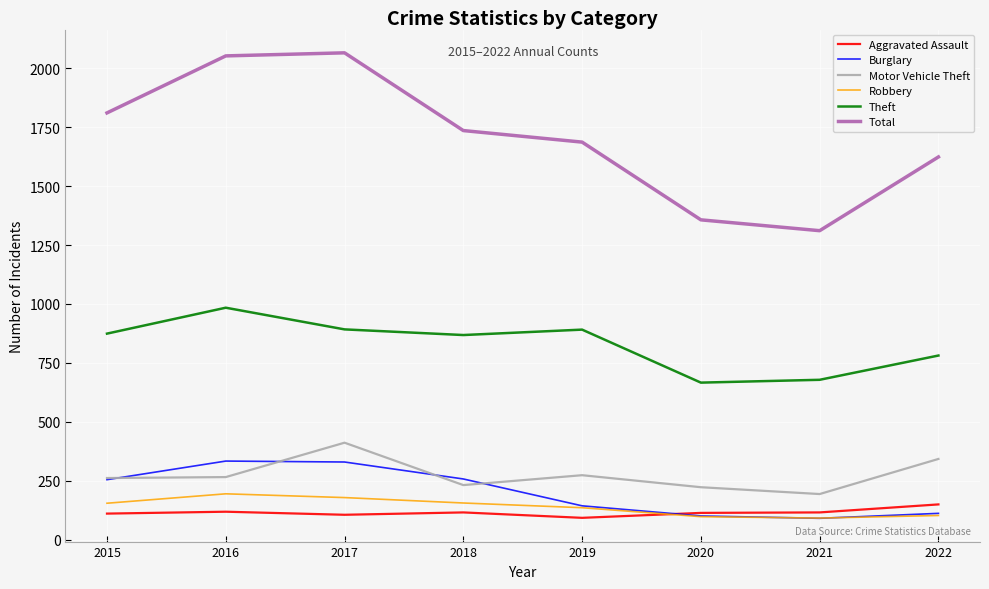

Does the chart have visible grid lines?

Yes